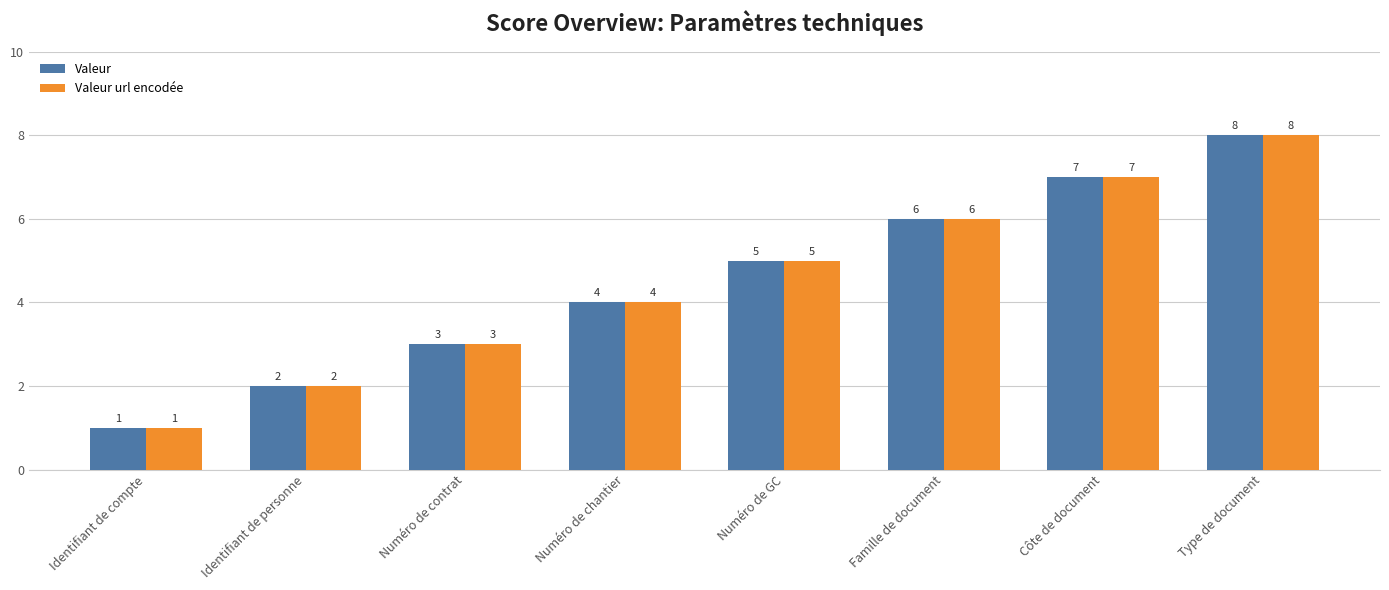

List the labels in order of Valeur value, largest first.

Type de document, Côte de document, Famille de document, Numéro de GC, Numéro de chantier, Numéro de contrat, Identifiant de personne, Identifiant de compte